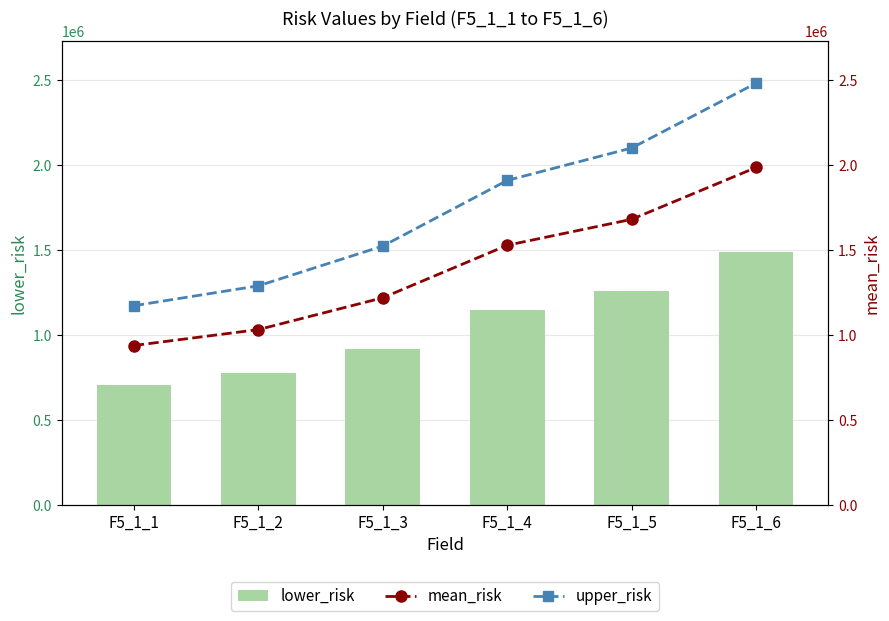

Reading left to right, extract all data points from this chart.

lower_risk: F5_1_1=703198.9	F5_1_2=773518.7	F5_1_3=914158.5	F5_1_4=1146214.1	F5_1_5=1260836.8	F5_1_6=1490078.0
mean_risk: F5_1_1=937598.5	F5_1_2=1031358.3	F5_1_3=1218878.0	F5_1_4=1528285.5	F5_1_5=1681115.8	F5_1_6=1986770.6
upper_risk: F5_1_1=1171998.1	F5_1_2=1289197.9	F5_1_3=1523597.5	F5_1_4=1910356.9	F5_1_5=2101394.7	F5_1_6=2483463.3